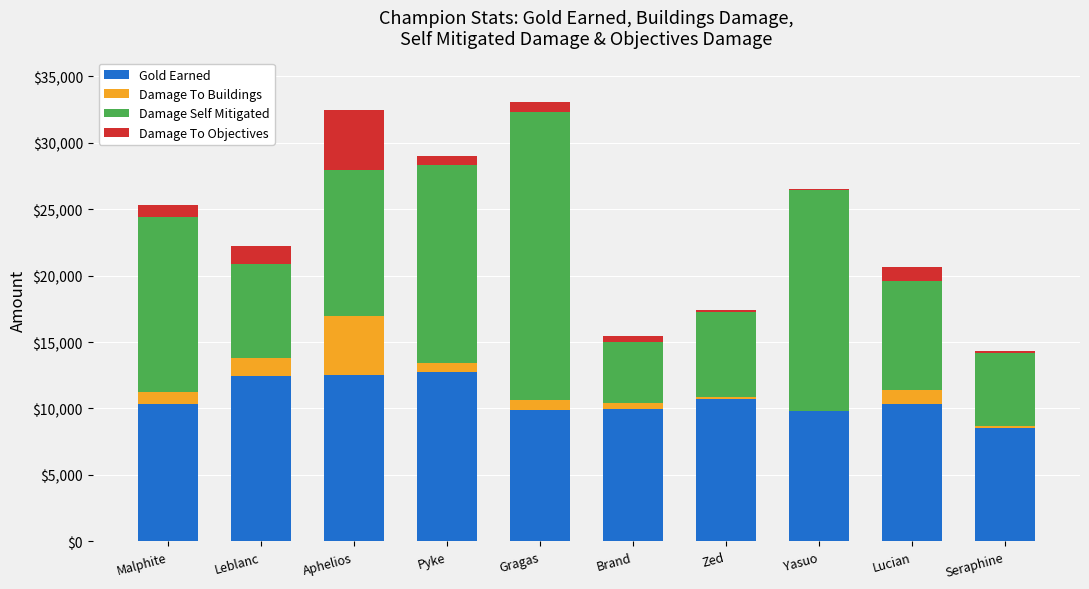

What is the maximum value for Gold Earned?

12742